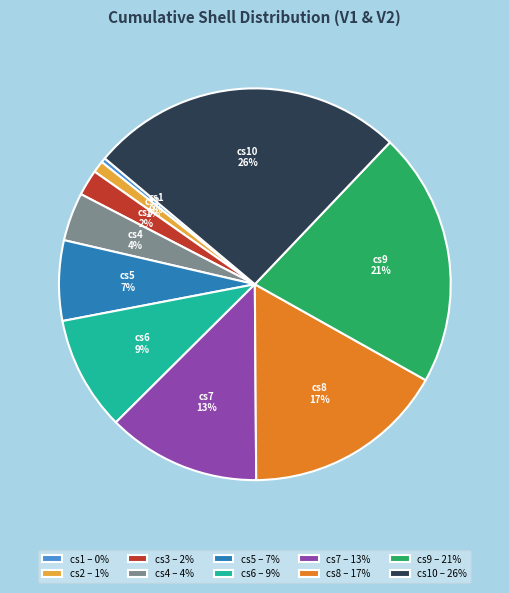

The cs8 slice represents 17% of the pie. True or false?

True